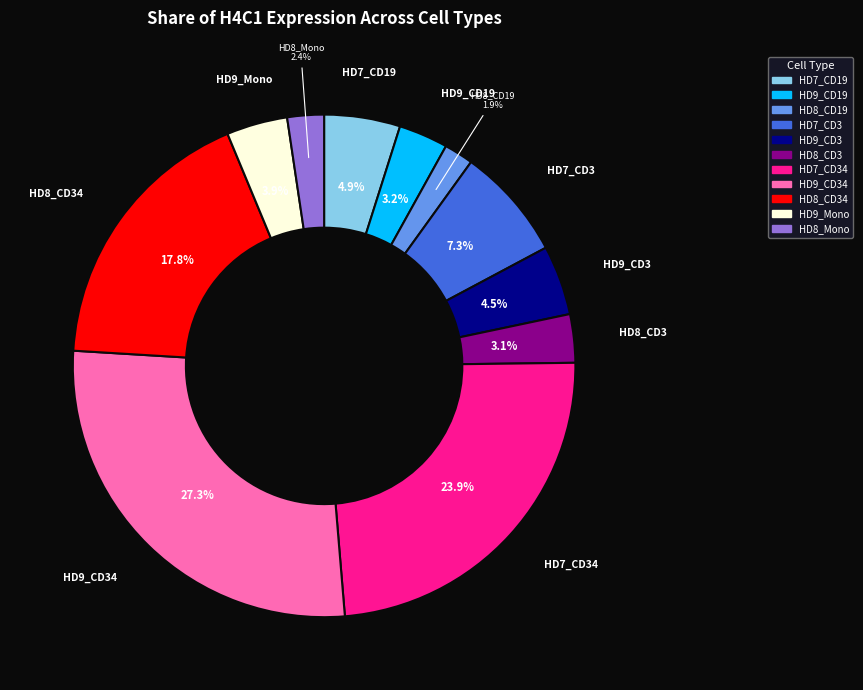

Does any single category account for the majority?

No